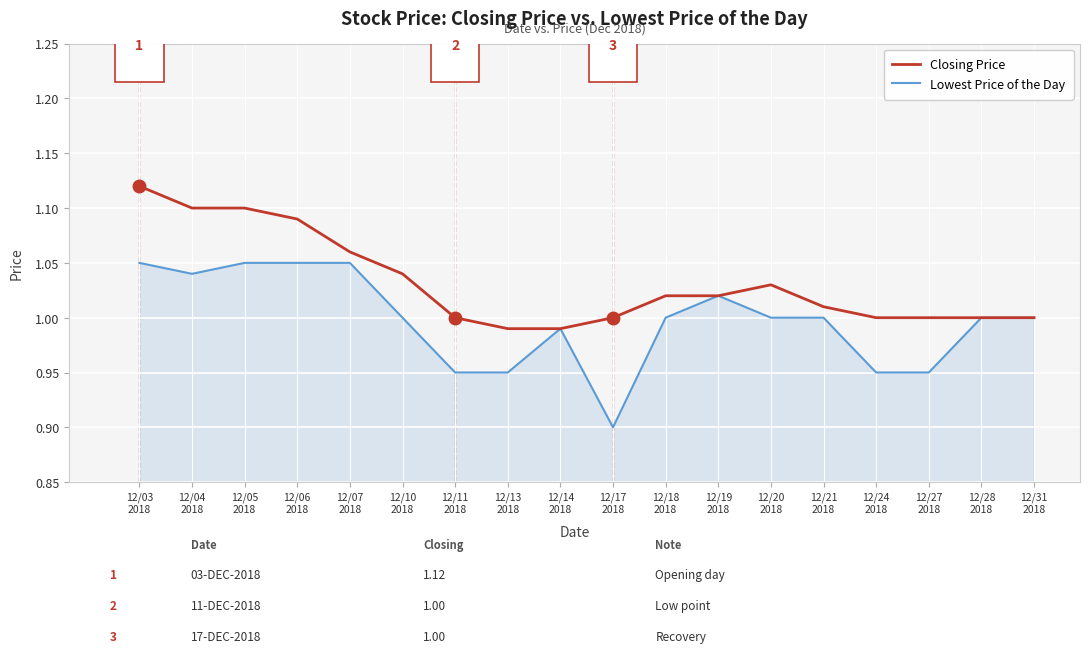

List the series in order of their overall mean, lowest first.

Lowest Price of the Day, Closing Price